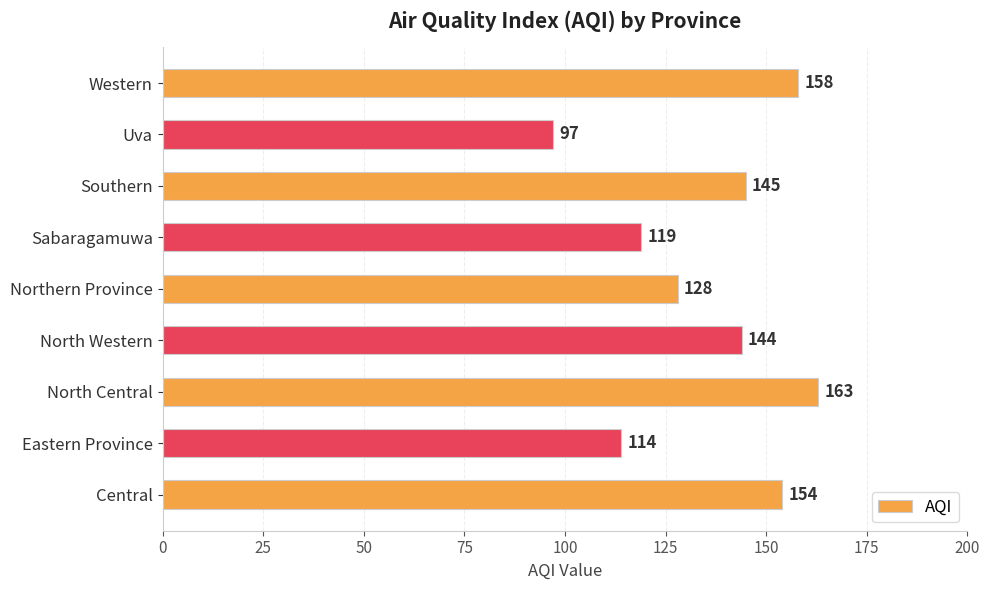

Rank the categories by value from lowest to highest.

Uva, Eastern Province, Sabaragamuwa, Northern Province, North Western, Southern, Central, Western, North Central